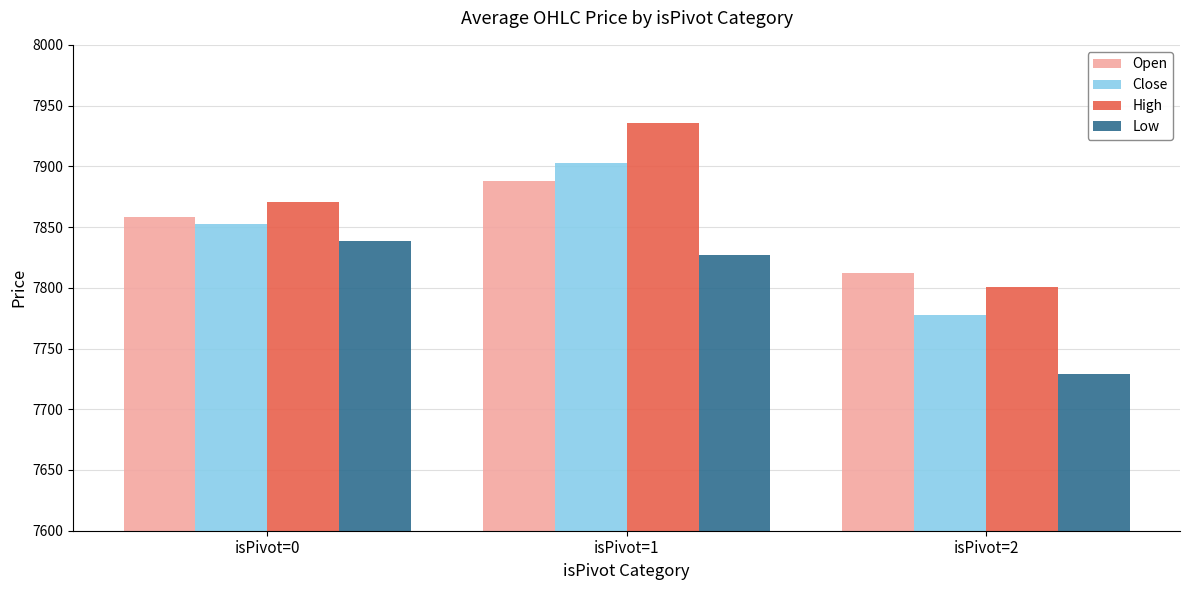

Which category has the lowest value in the Open series?

isPivot=2